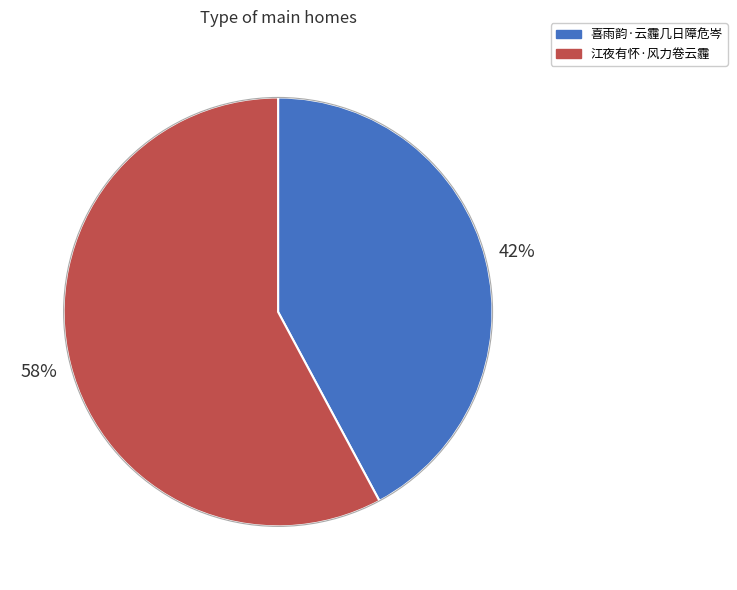

Combined, do 江夜有怀·风力卷云霾 and 喜雨韵·云霾几日障危岑 account for over 50%?

Yes